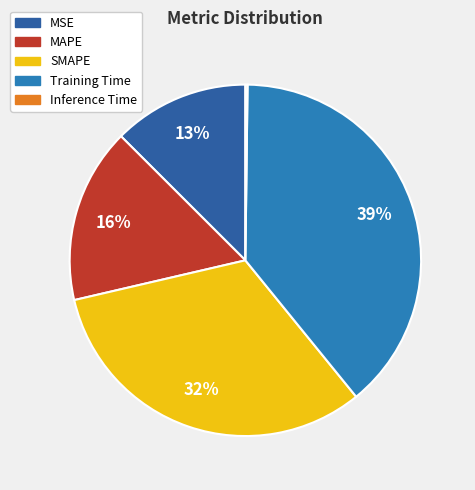

Count the number of slices in the pie.

5